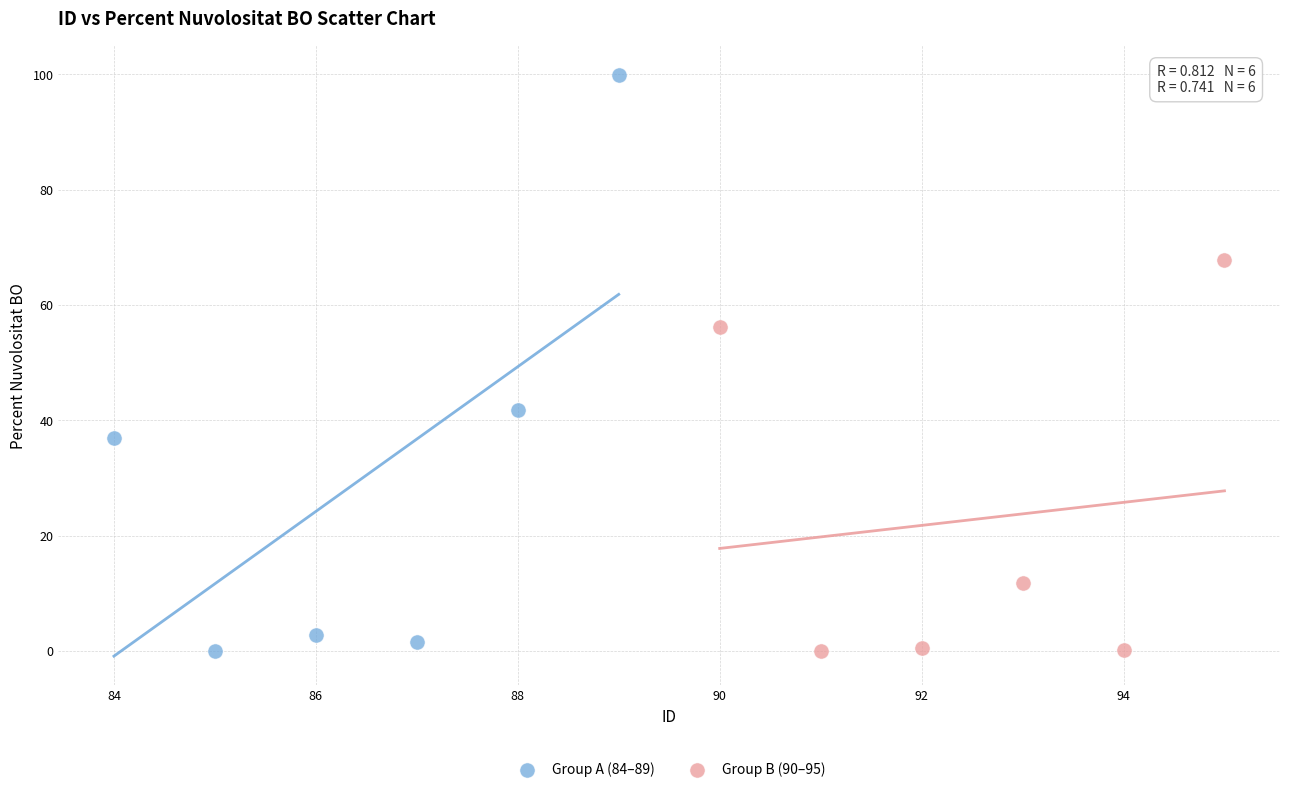

Which series contains the highest Y value?

Group A (84–89)